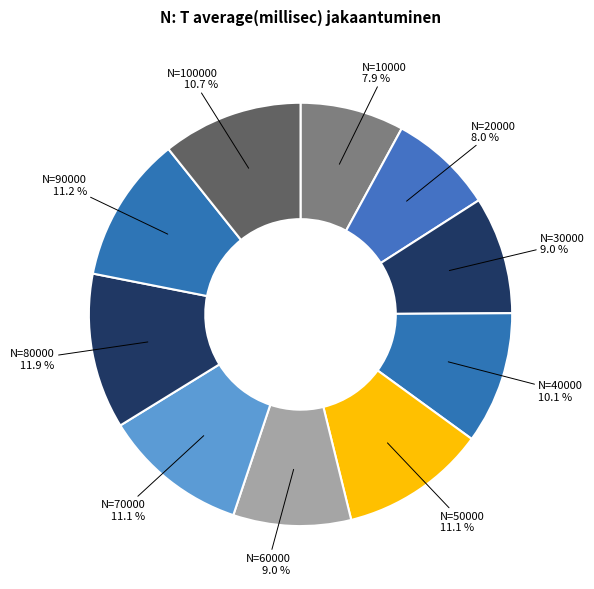

Which slice is the largest?

80000